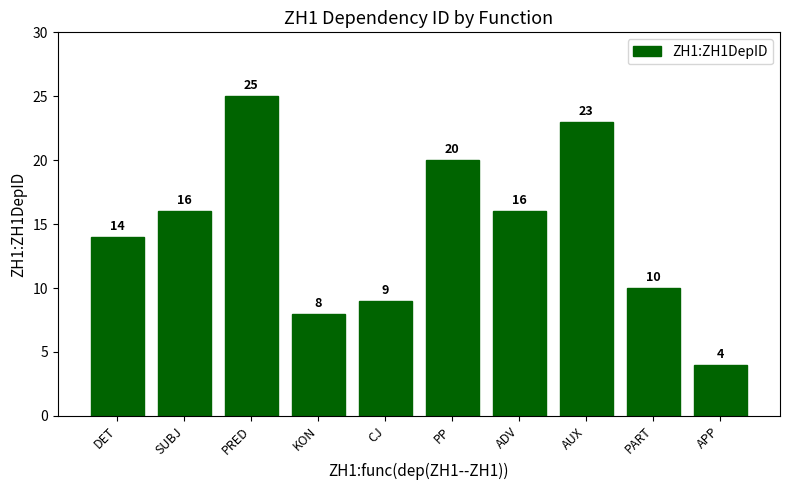

Which category has the lowest value across all series?

APP